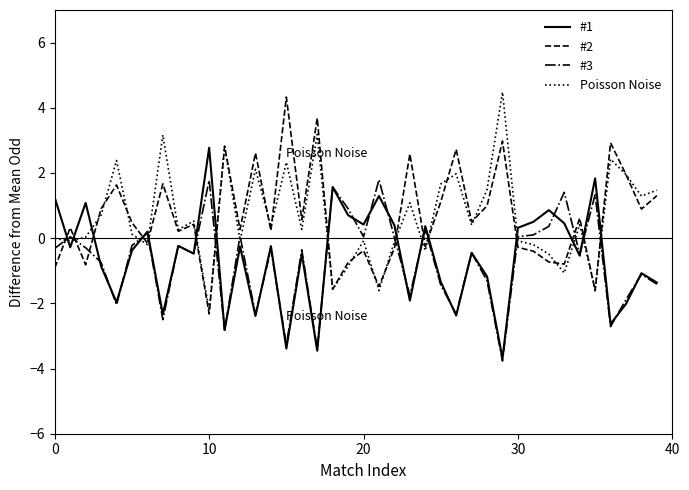

Which series ends up on top after the final intersection of #2 and #1?

#2